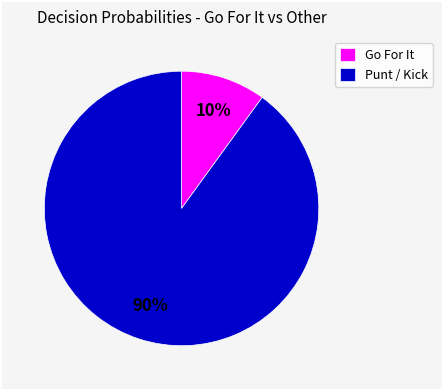

The Punt / Kick slice represents 90% of the pie. True or false?

True